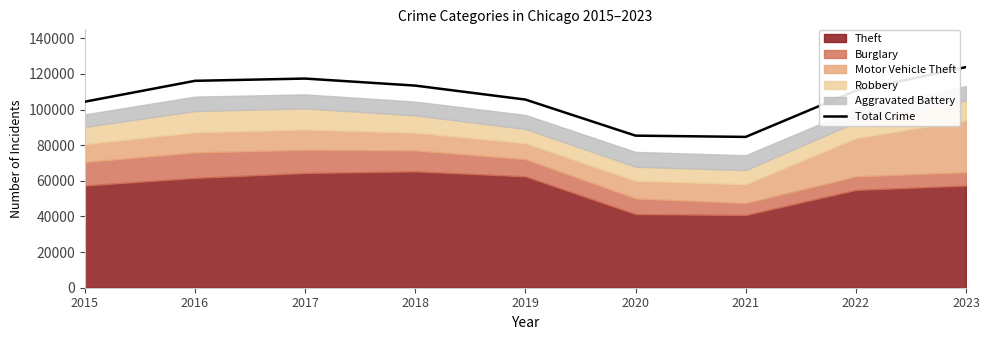

Is it true that the value at 2016 is 154287?

False